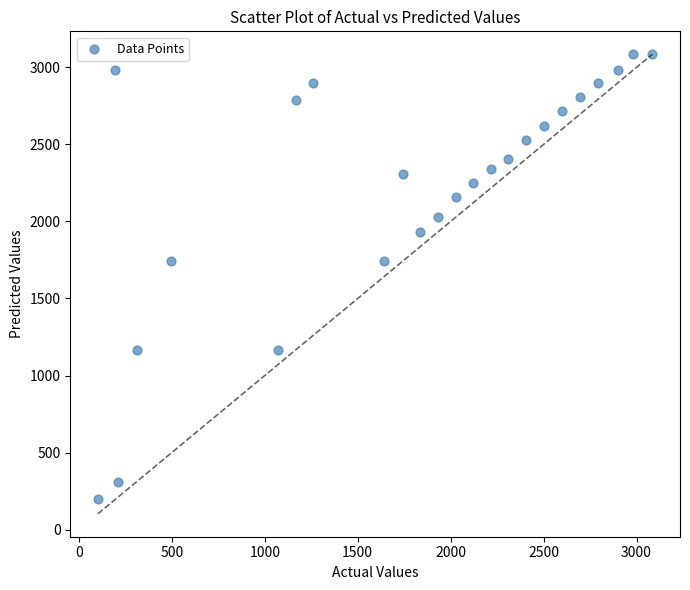

What is the range of Y values (max minus min)?

2888.2